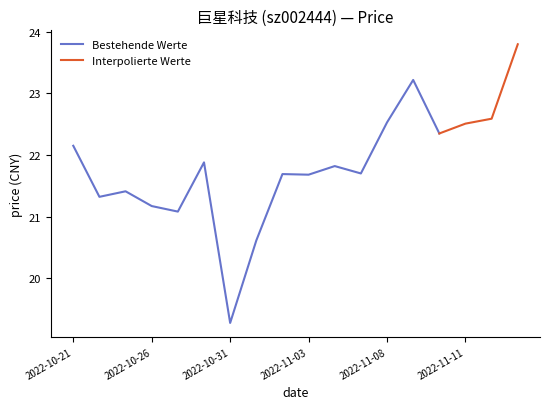

What is the ratio of the value at 2022-10-21 to the value at 2022-11-11?

1.0